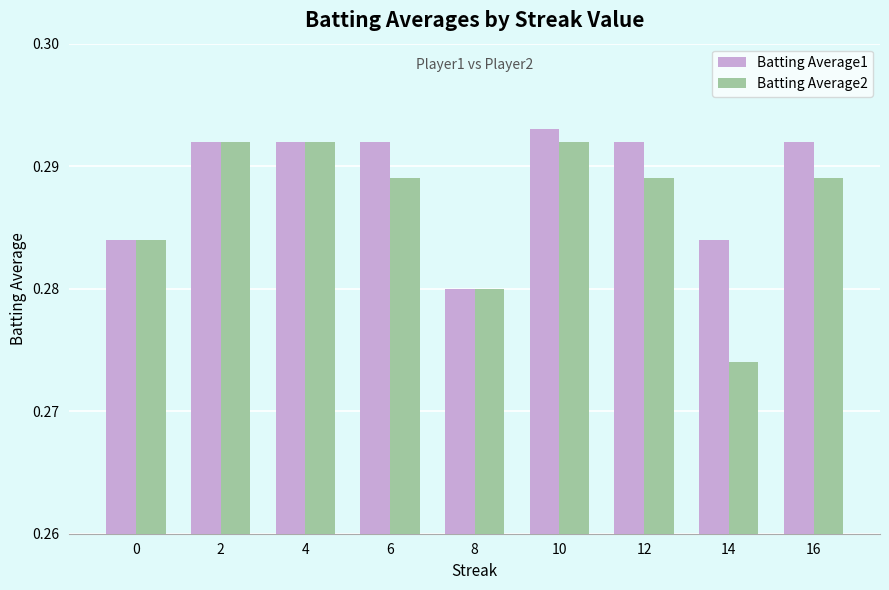

What is the total value across all series at 0?

0.6